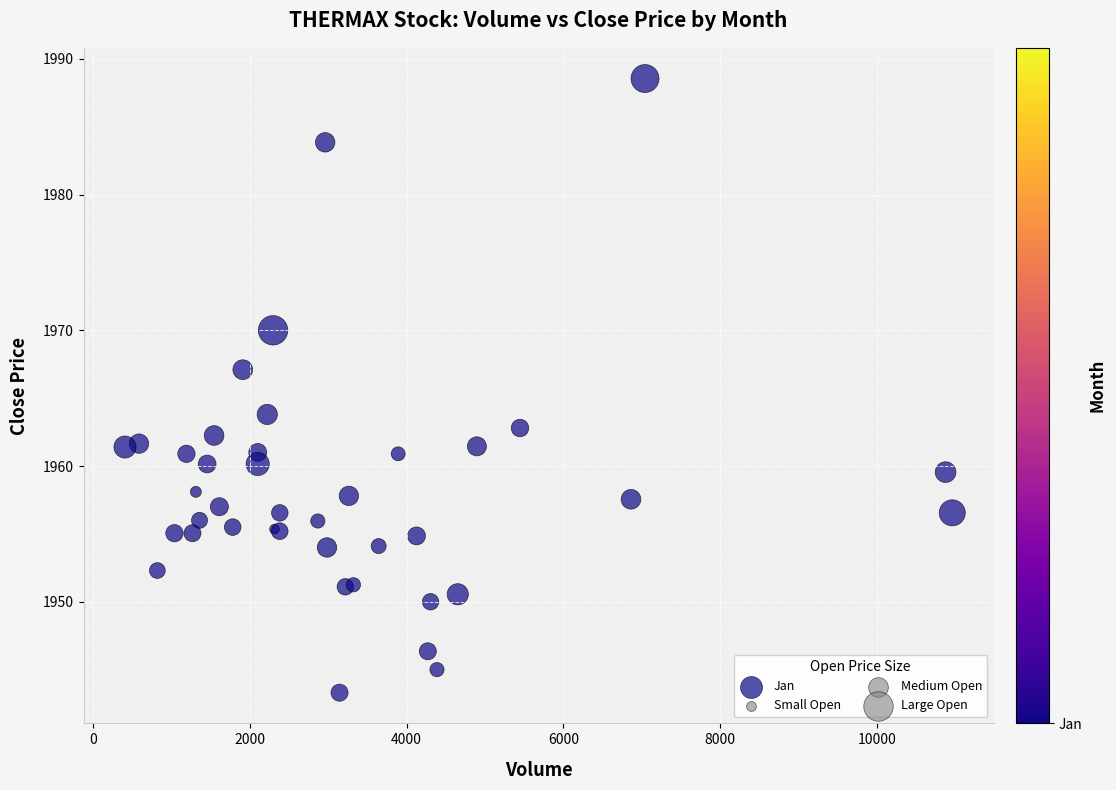

What Y value in the scatter plot is closest to 1965?

1963.8